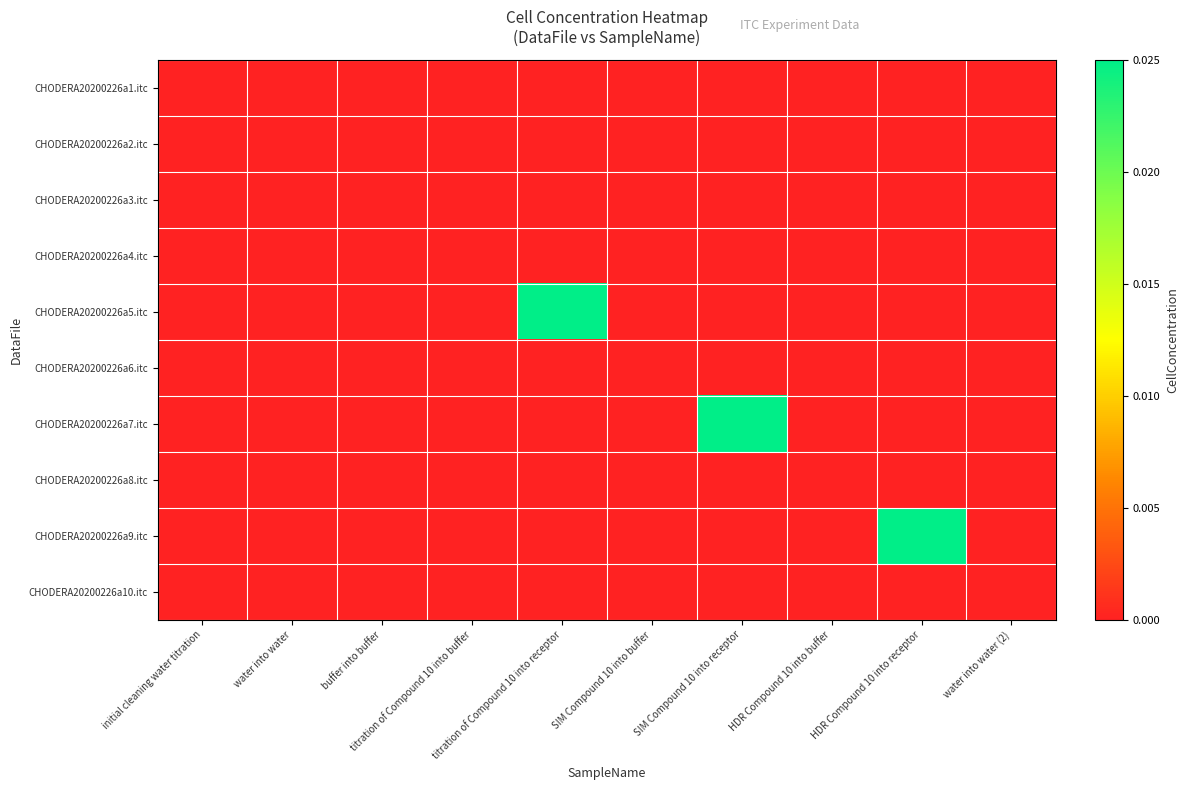

Which has a higher value, HDR Compound 10 into receptor or water into water (2)?

HDR Compound 10 into receptor